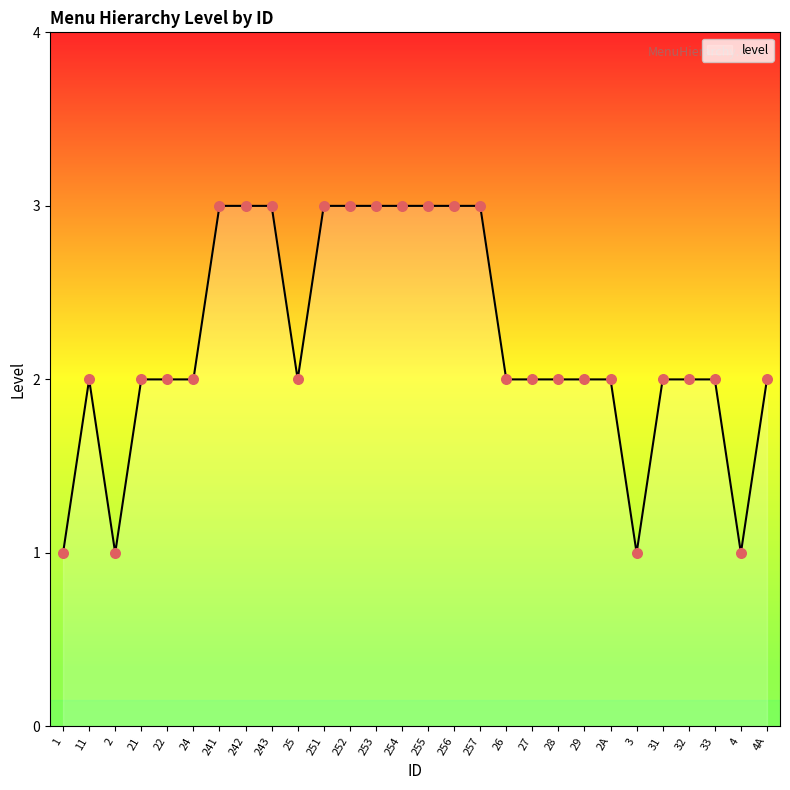

What is the ratio of the value at 32 to the value at 33?

1.0